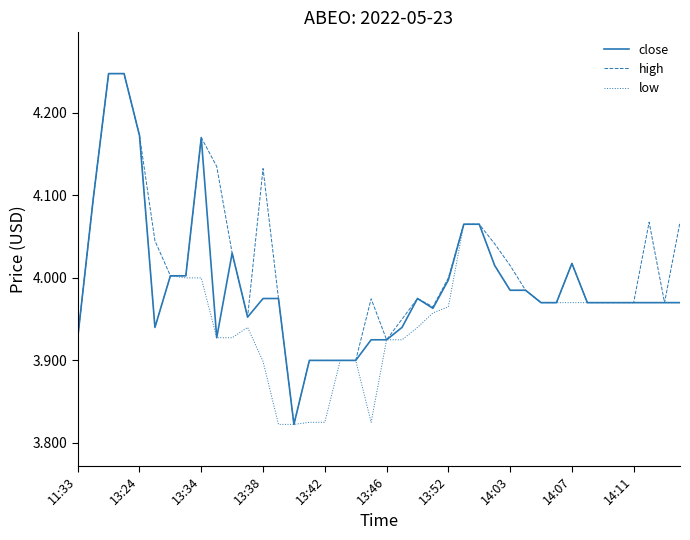

Rank the series by their average value, from highest to lowest.

high, close, low